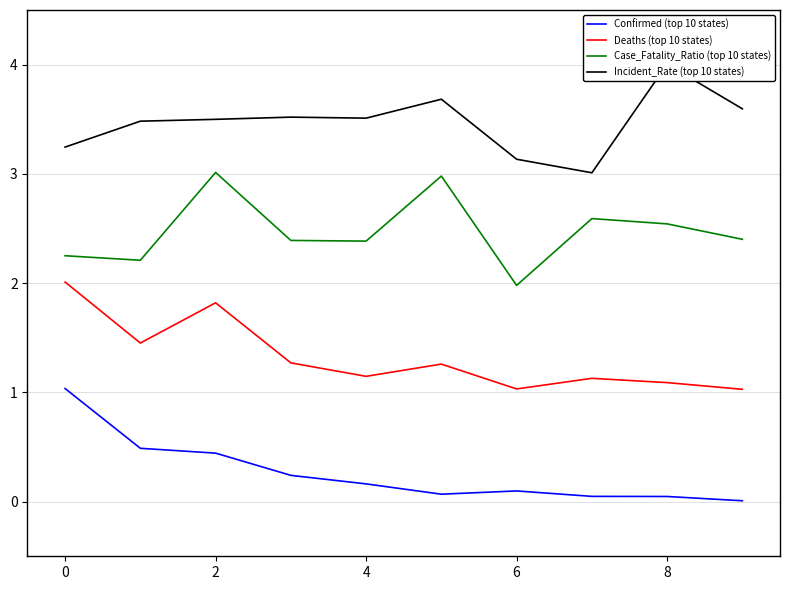

What is the label of the 3rd point from the left?

2